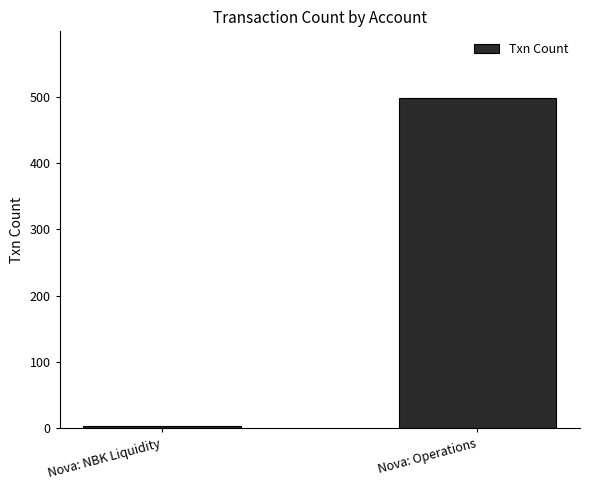

Reading left to right, list all the values displayed in this chart.

Nova: NBK Liquidity=3	Nova: Operations=499